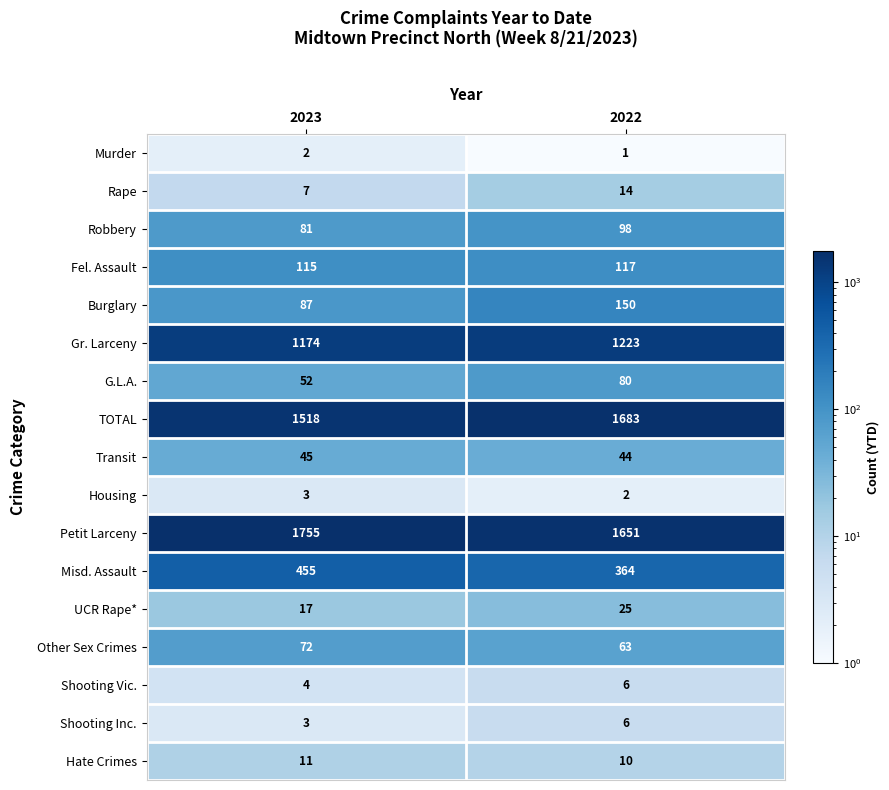

Rank the categories by Housing value from highest to lowest.

2023, 2022